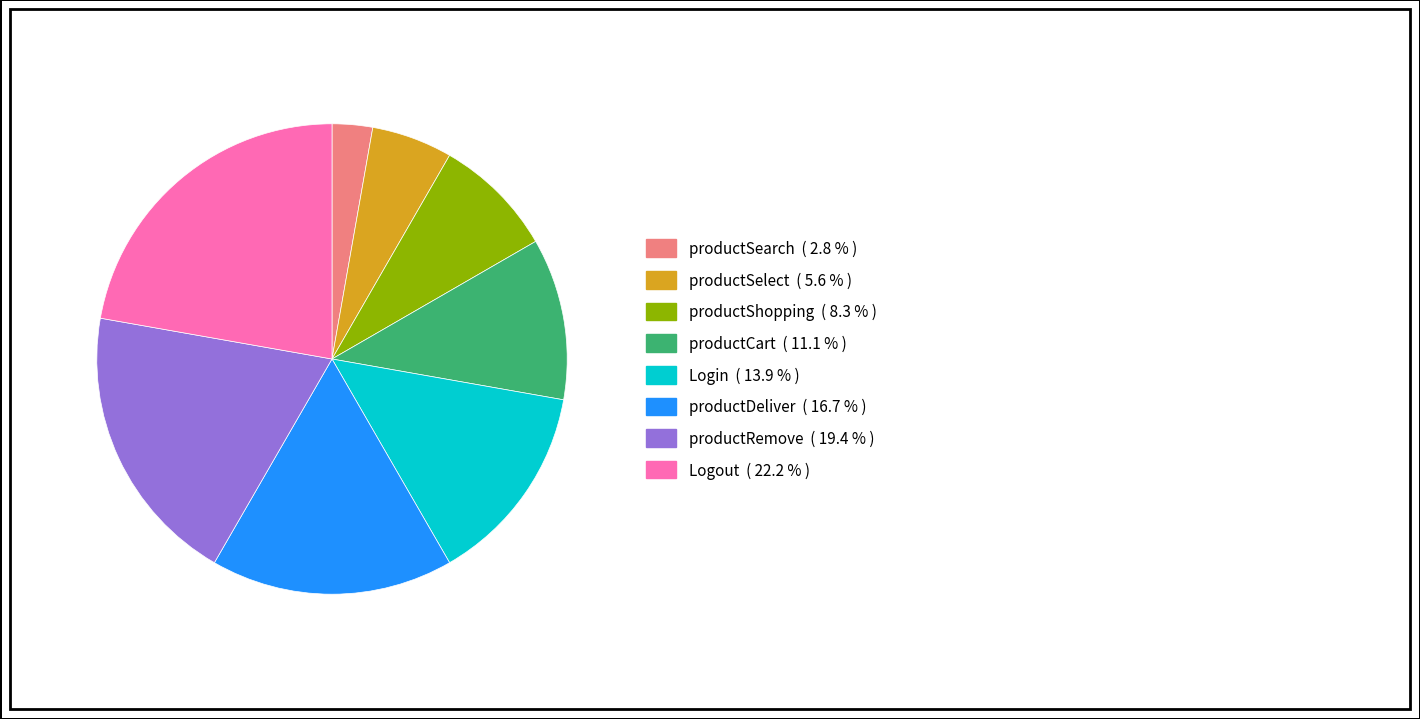

Do productShopping and productRemove together represent more than half of the pie?

No